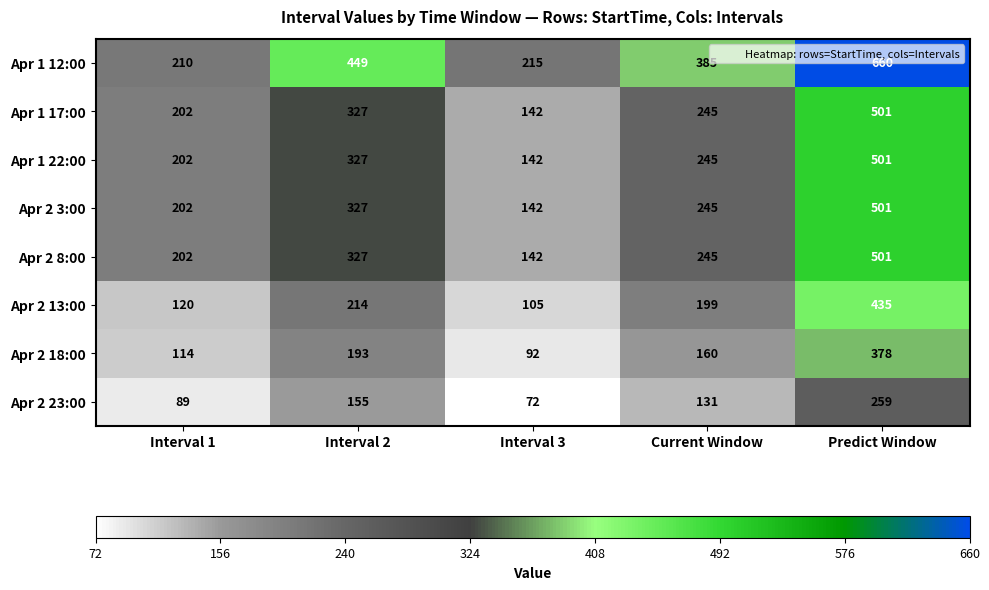

What is the smallest value displayed?

72